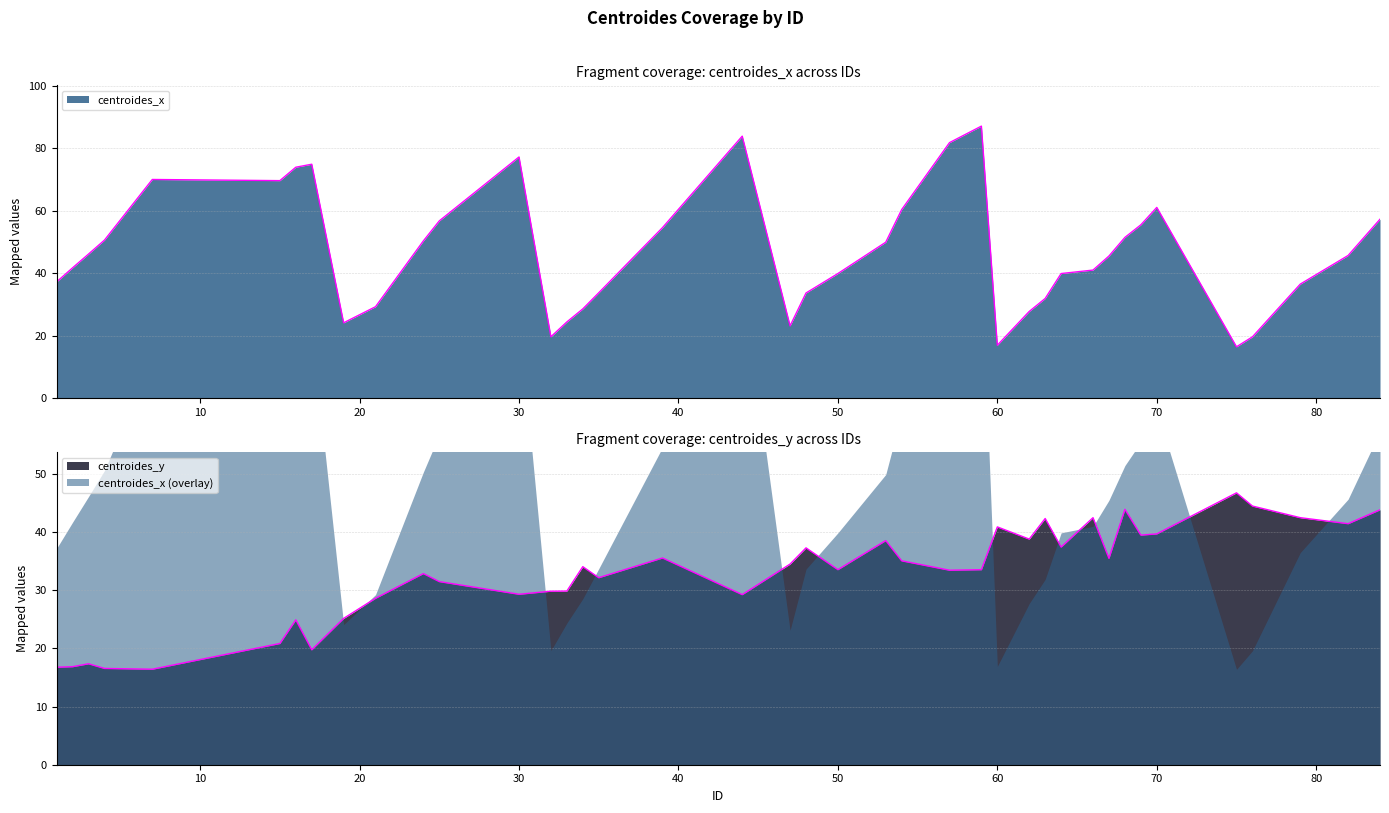

What are all the series names shown in the legend?

centroides_x, centroides_y